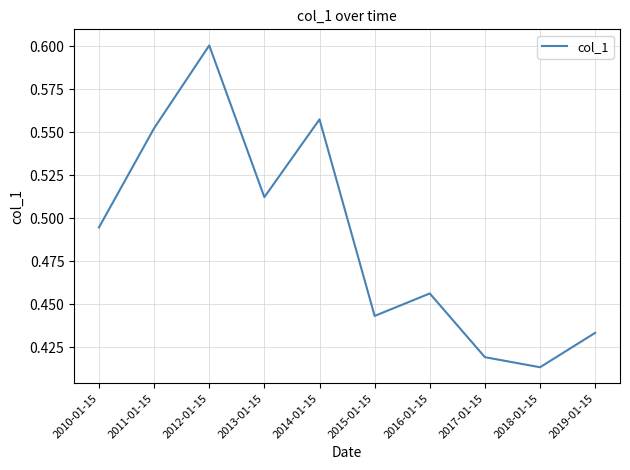

At which category does the chart reach its peak across all series?

2012-01-15